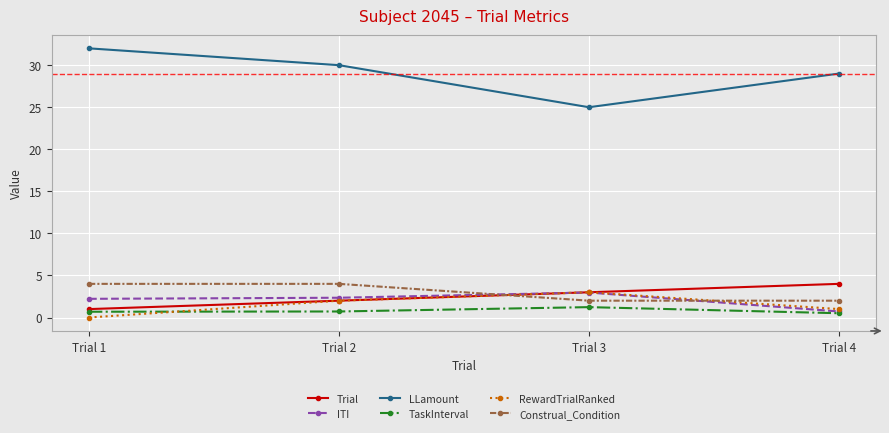

The Construal_Condition series shows 5.8 at Trial 1. True or false?

False